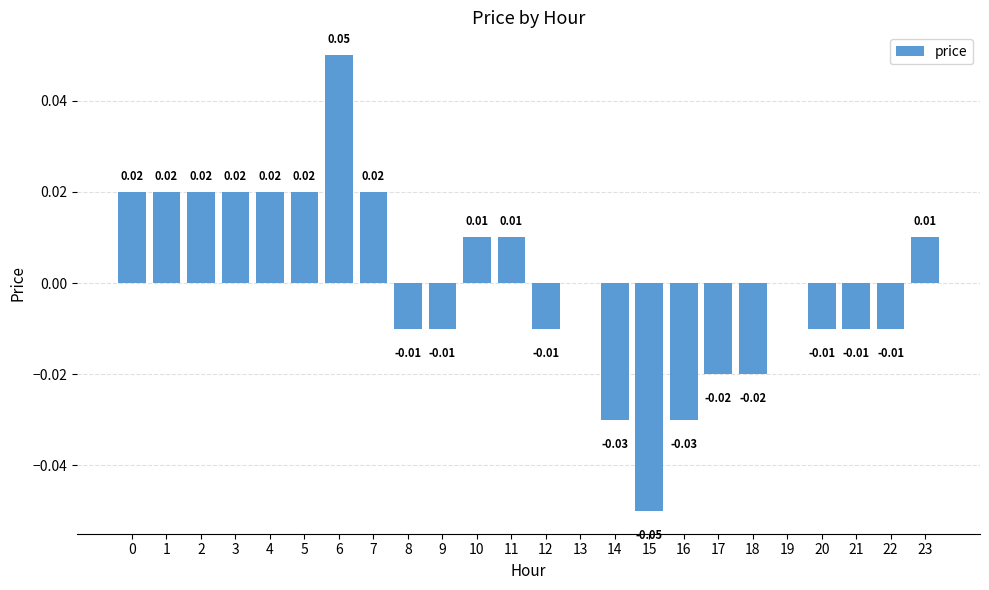

What is the greatest value displayed?

0.1